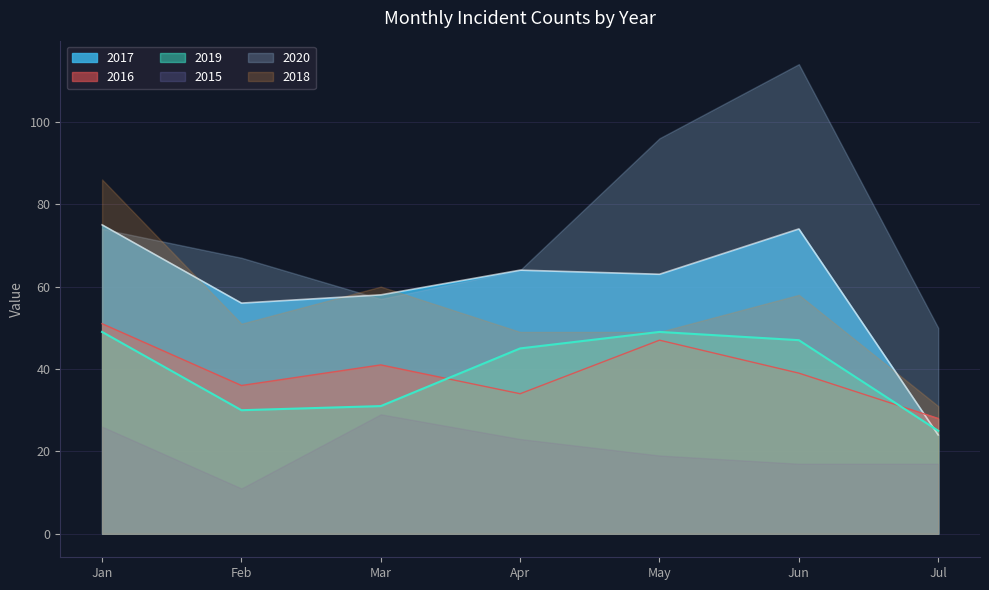

True or false: 2016 and 2017 intersect in this chart.

True